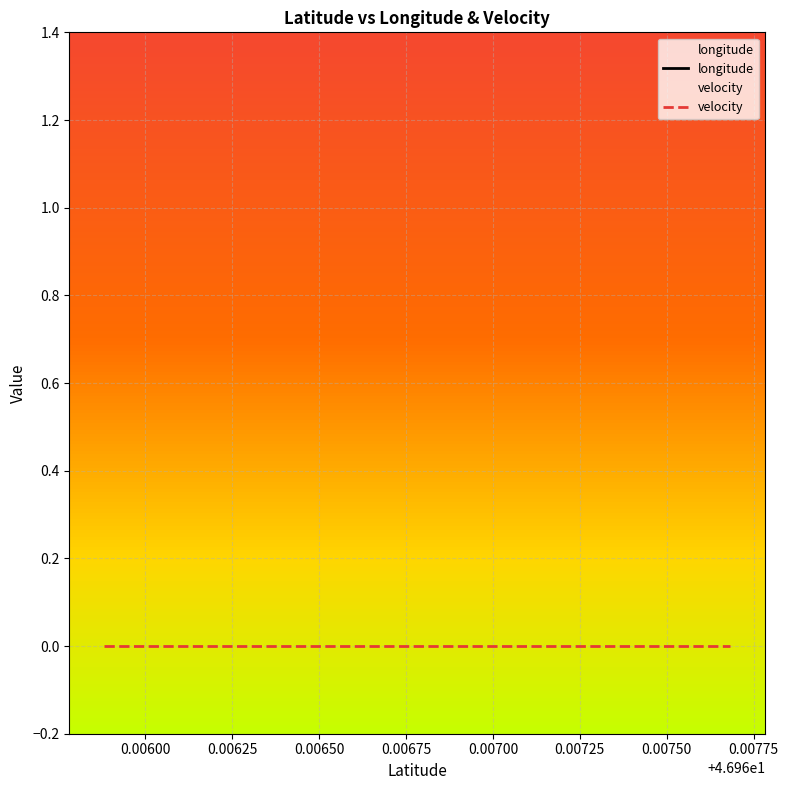

Between 46.9658823 and 46.9658823, which series saw the biggest shift?

longitude